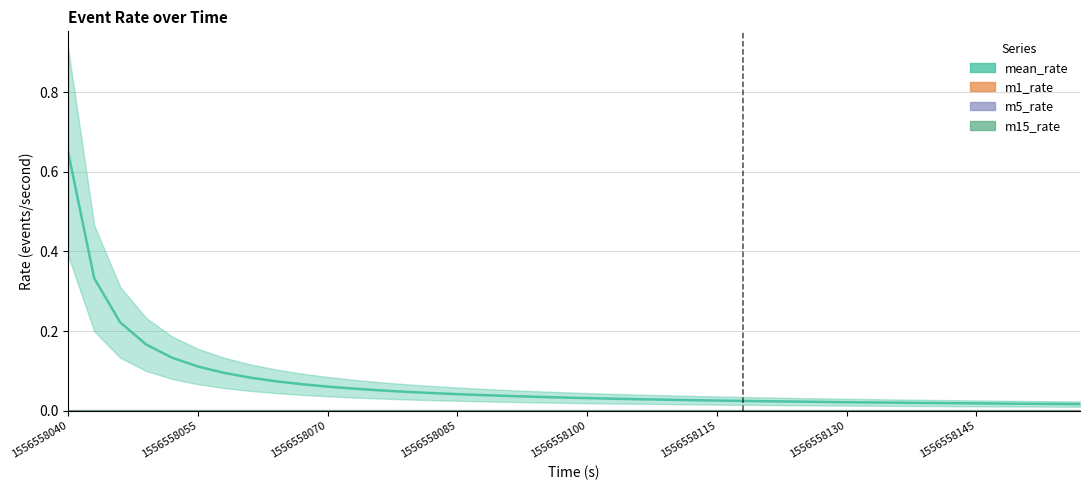

Reading left to right, what are all the values shown in this chart?

mean_rate: 0.6	0.3	0.2	0.2	0.1	0.1	0.1	0.1	0.1	0.1	0.1	0.1	0.1	0.0	0.0	0.0	0.0	0.0	0.0	0.0	0.0	0.0	0.0	0.0	0.0	0.0	0.0	0.0	0.0	0.0	0.0	0.0	0.0	0.0	0.0	0.0	0.0	0.0	0.0	0.0
m1_rate: 0.0	0.0	0.0	0.0	0.0	0.0	0.0	0.0	0.0	0.0	0.0	0.0	0.0	0.0	0.0	0.0	0.0	0.0	0.0	0.0	0.0	0.0	0.0	0.0	0.0	0.0	0.0	0.0	0.0	0.0	0.0	0.0	0.0	0.0	0.0	0.0	0.0	0.0	0.0	0.0
m5_rate: 0.0	0.0	0.0	0.0	0.0	0.0	0.0	0.0	0.0	0.0	0.0	0.0	0.0	0.0	0.0	0.0	0.0	0.0	0.0	0.0	0.0	0.0	0.0	0.0	0.0	0.0	0.0	0.0	0.0	0.0	0.0	0.0	0.0	0.0	0.0	0.0	0.0	0.0	0.0	0.0
m15_rate: 0.0	0.0	0.0	0.0	0.0	0.0	0.0	0.0	0.0	0.0	0.0	0.0	0.0	0.0	0.0	0.0	0.0	0.0	0.0	0.0	0.0	0.0	0.0	0.0	0.0	0.0	0.0	0.0	0.0	0.0	0.0	0.0	0.0	0.0	0.0	0.0	0.0	0.0	0.0	0.0